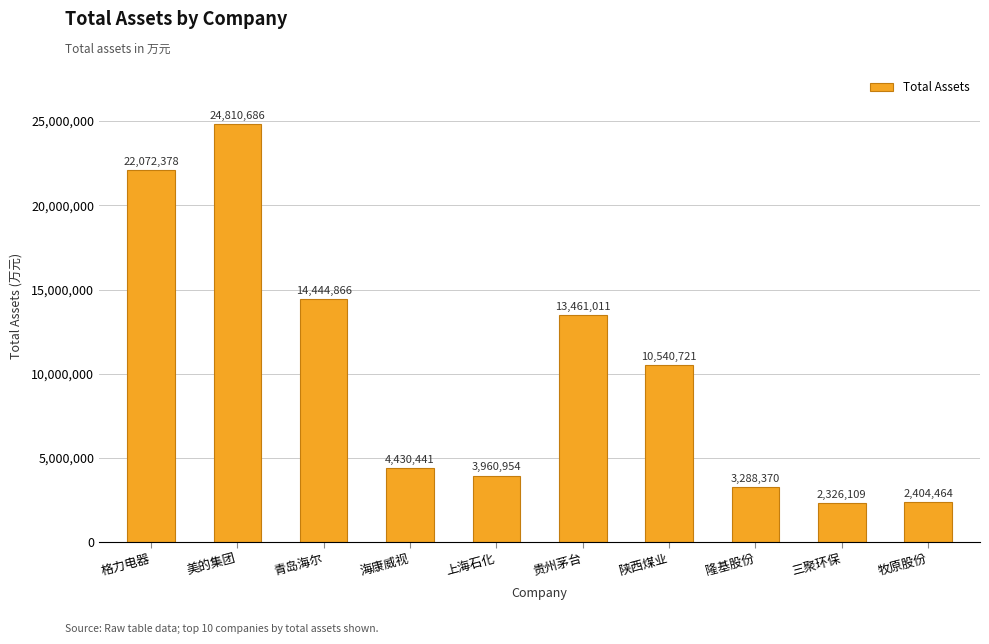

The chart shows a value of 6652633.6 at 格力电器. True or false?

False